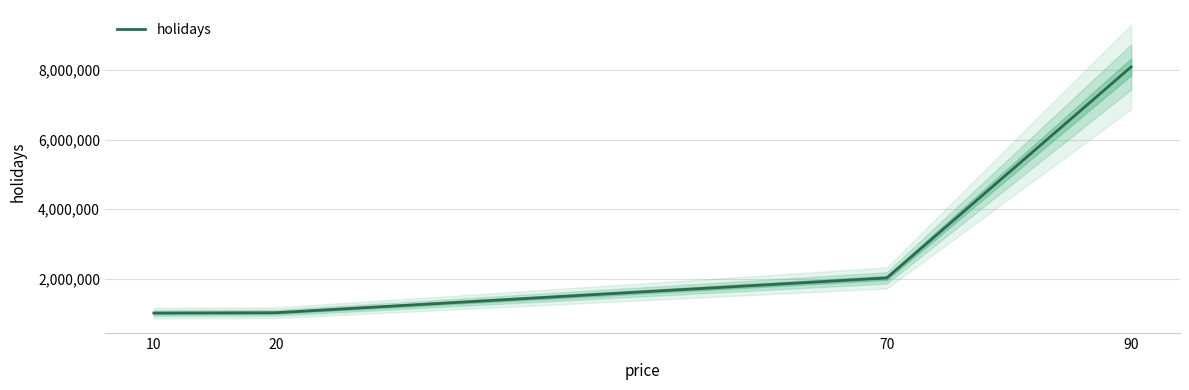

Is it true that the value at 90 is 8092022?

True